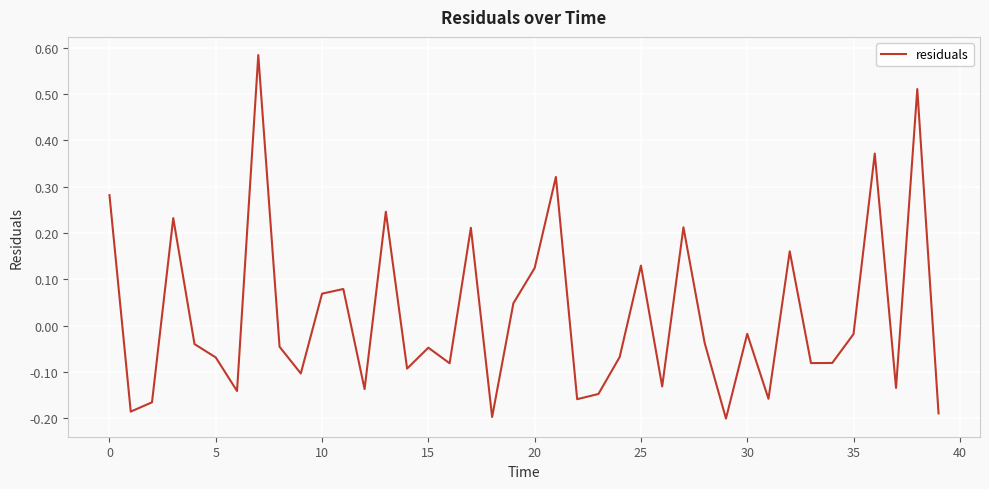

What is the difference between the maximum and minimum values?

0.8